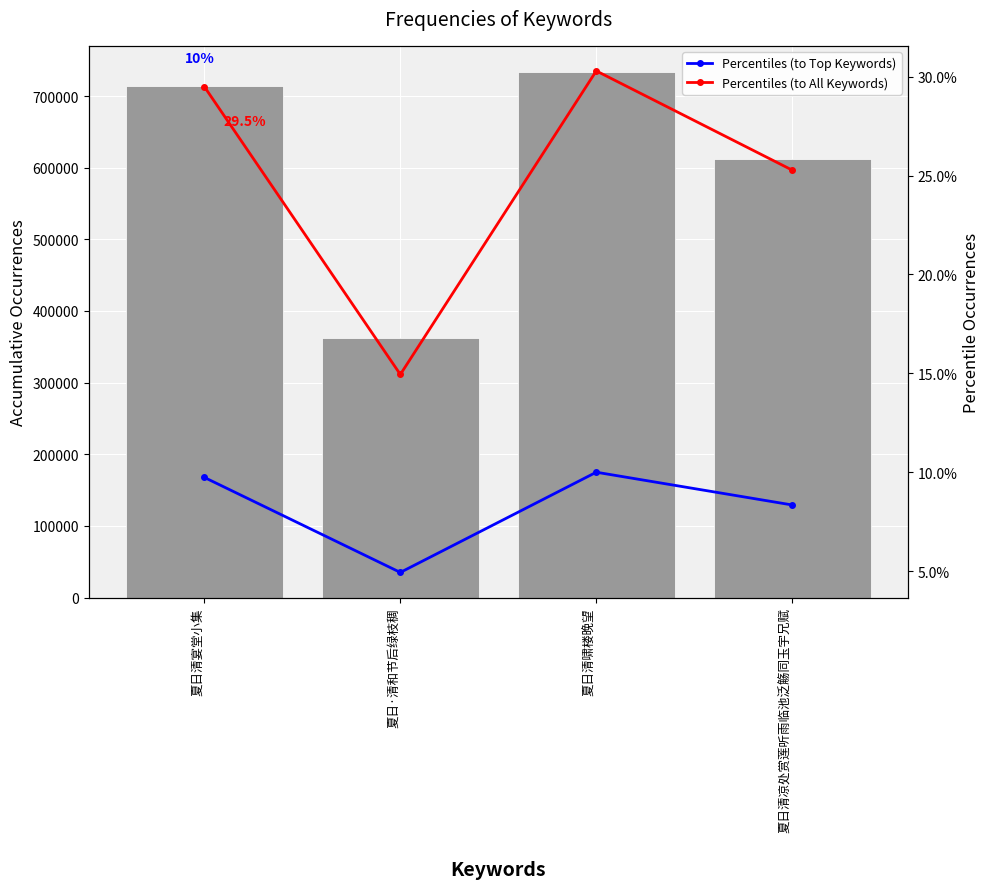

What is the greatest value displayed?

733526.0